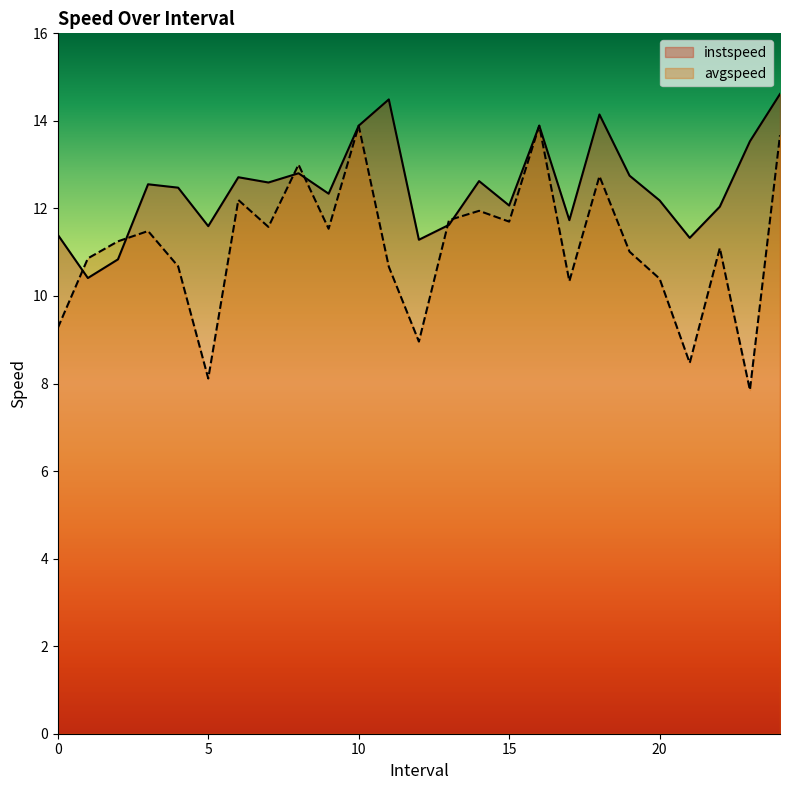

What is the lowest value of the instspeed series?

10.4